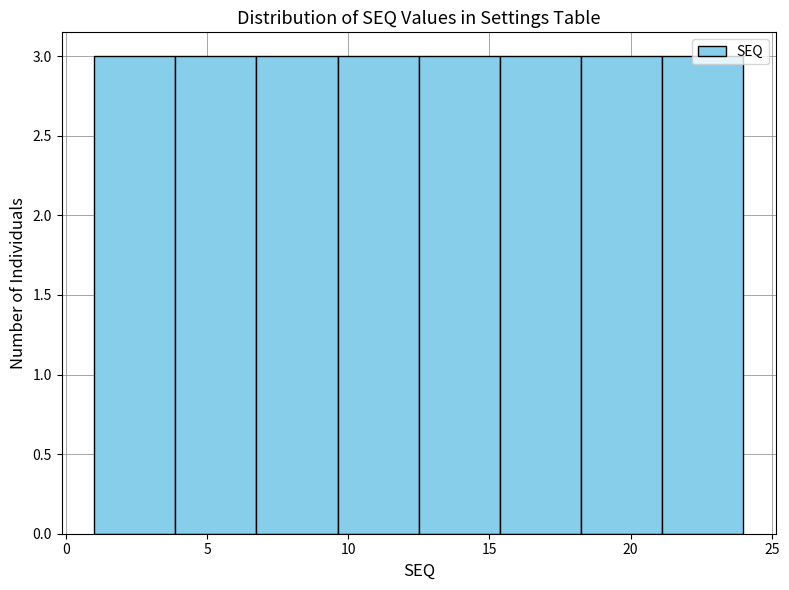

Reading left to right, list every bar in this chart as the range it spans on the x-axis followed by its height. Neither the bar edges nor the heights are printed on the chart, so give them approximately, as read against the axes.

1.0 to 4.0: 3
4.0 to 7.0: 3
7.0 to 9.5: 3
9.5 to 12.5: 3
12.5 to 15.5: 3
15.5 to 18.5: 3
18.5 to 21.0: 3
21.0 to 24.0: 3